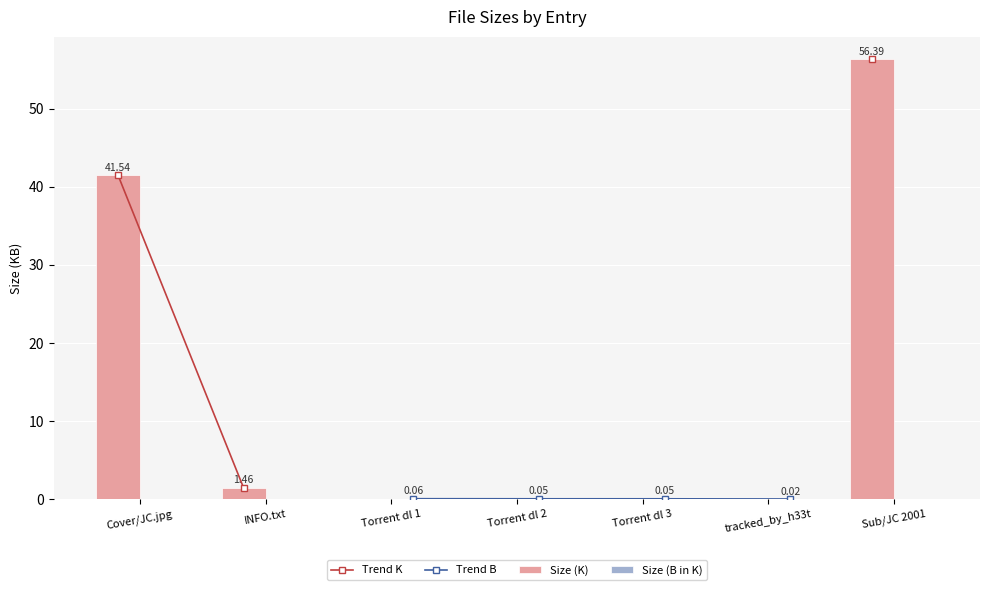

How many distinct data groups are displayed?

4